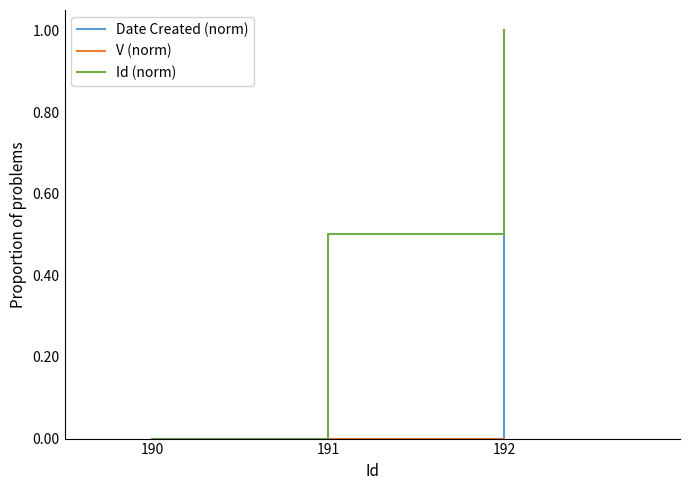

What is the sum of the Date Created (norm) values at 190 and 192?

1.0